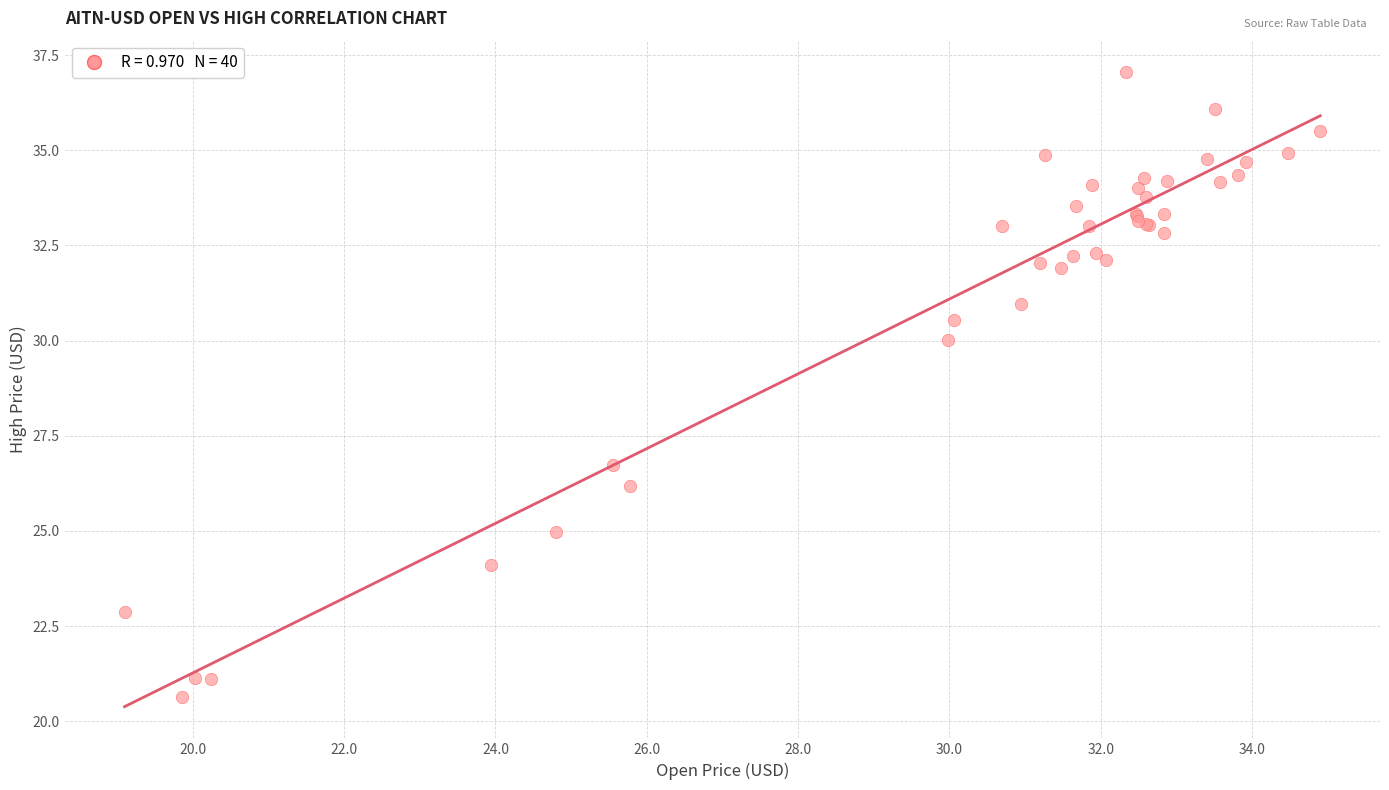

What Y value in the scatter plot is closest to 28?

26.7